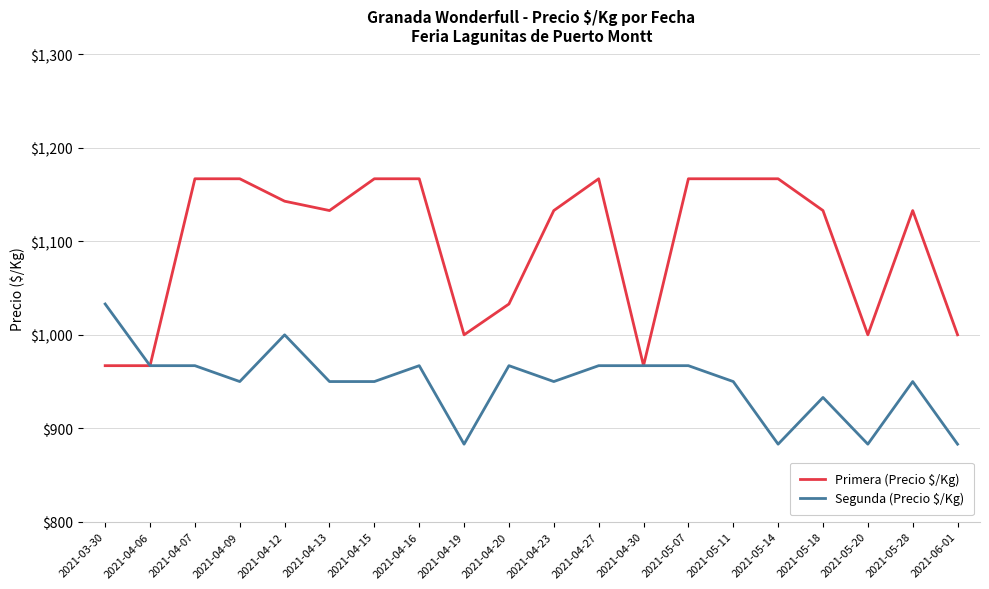

Count the Primera (Precio $/Kg) values in the range 1000 to 1167.

17